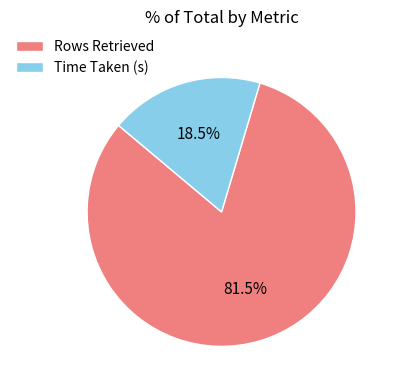

Does any single category account for the majority?

Yes